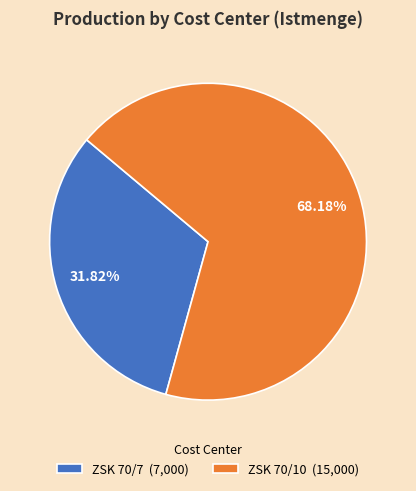

To the nearest percent, what is the difference between the ZSK 70/10 and ZSK 70/7 slice percentages?

36%